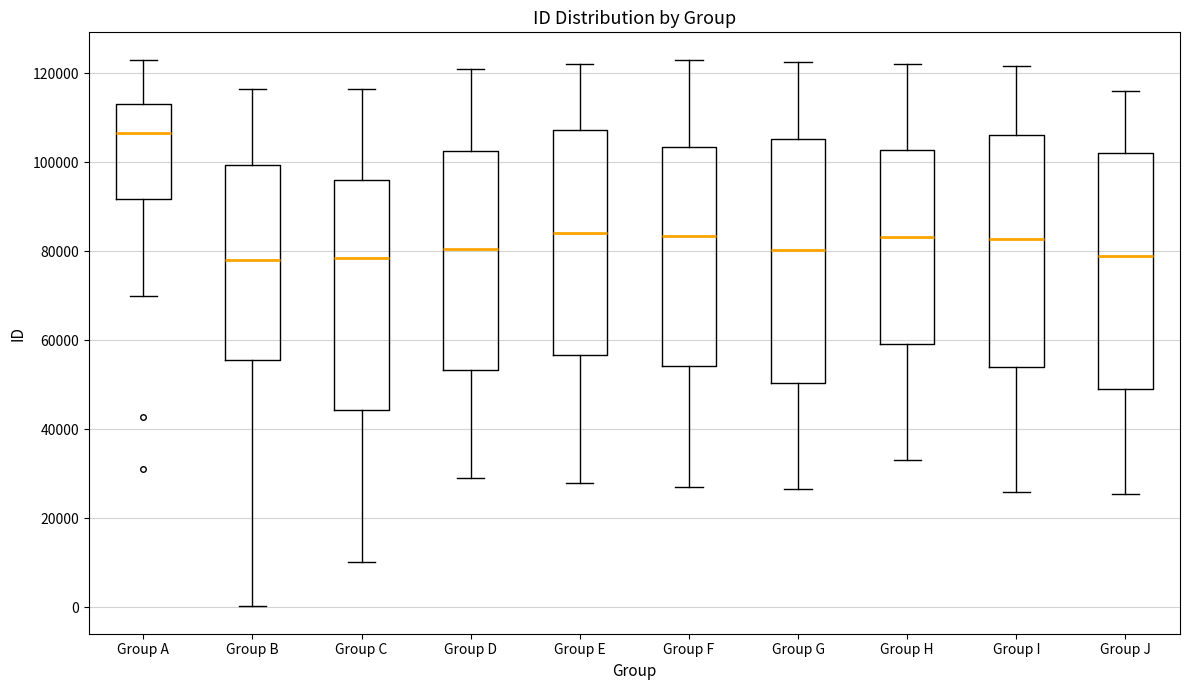

Reading left to right, transcribe this box plot: for each box, give where its median line is, the range the box spans, and where its two whiskers end, as read against the y-axis. The values are not printed on the chart, so give them approximately, as read against the axis.

Group A: median 106000, box 92000 to 114000, whiskers 70000 to 122000
Group B: median 78000, box 56000 to 100000, whiskers 0 to 116000
Group C: median 78000, box 44000 to 96000, whiskers 10000 to 116000
Group D: median 80000, box 54000 to 102000, whiskers 30000 to 122000
Group E: median 84000, box 56000 to 108000, whiskers 28000 to 122000
Group F: median 84000, box 54000 to 104000, whiskers 28000 to 124000
Group G: median 80000, box 50000 to 106000, whiskers 26000 to 122000
Group H: median 84000, box 60000 to 102000, whiskers 34000 to 122000
Group I: median 82000, box 54000 to 106000, whiskers 26000 to 122000
Group J: median 80000, box 50000 to 102000, whiskers 26000 to 116000